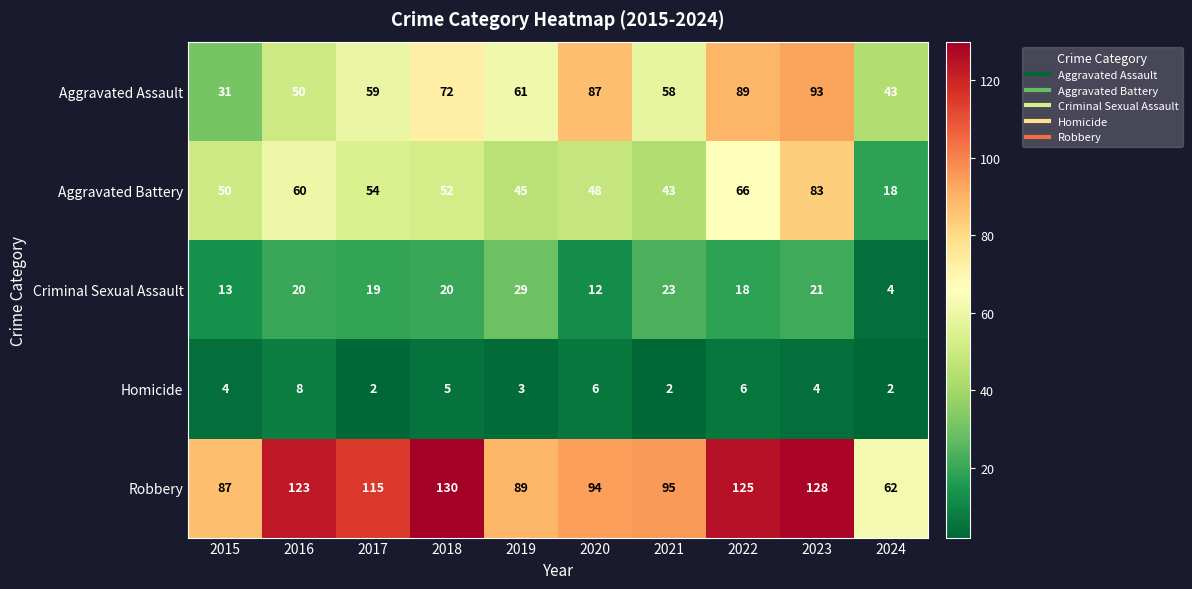

How many data points does each series have?

10